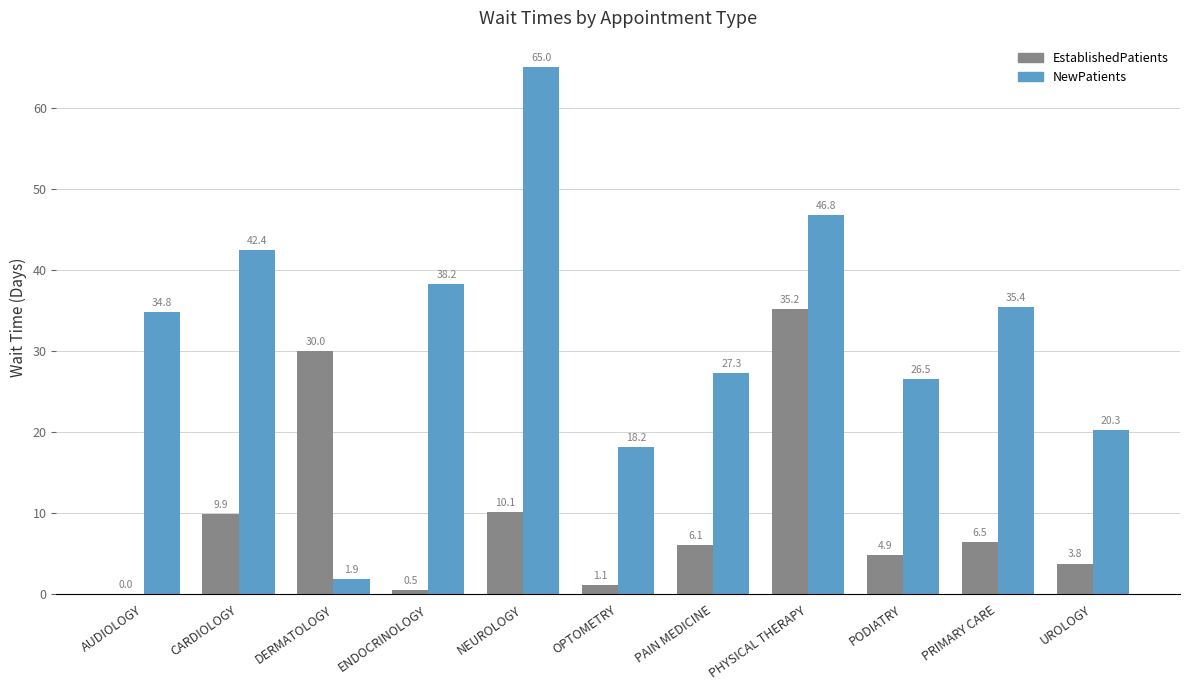

What is the sum of all NewPatients values?

356.8